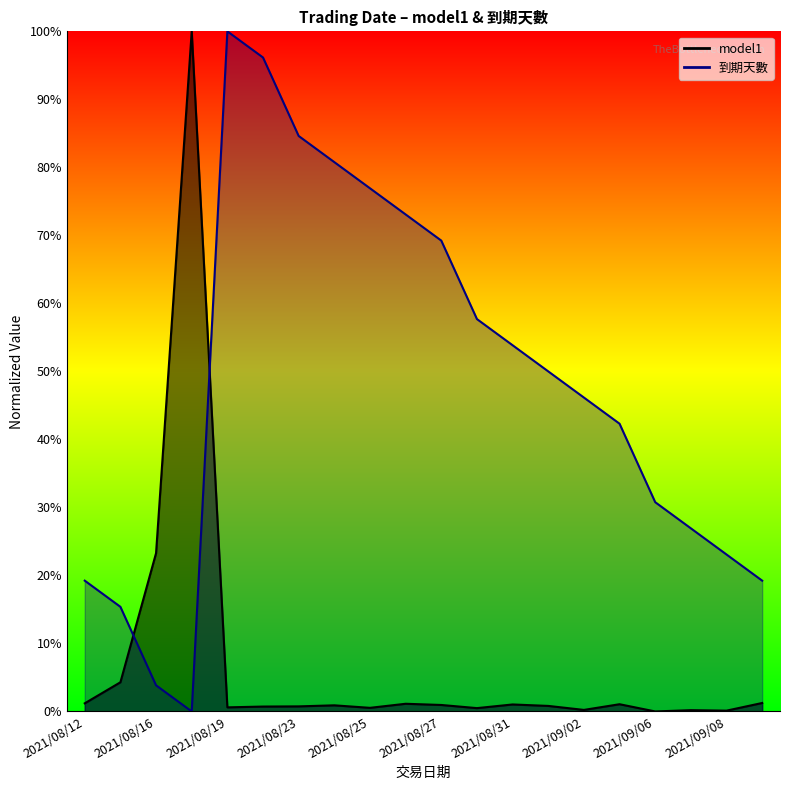

How many categories are shown in the chart?

20